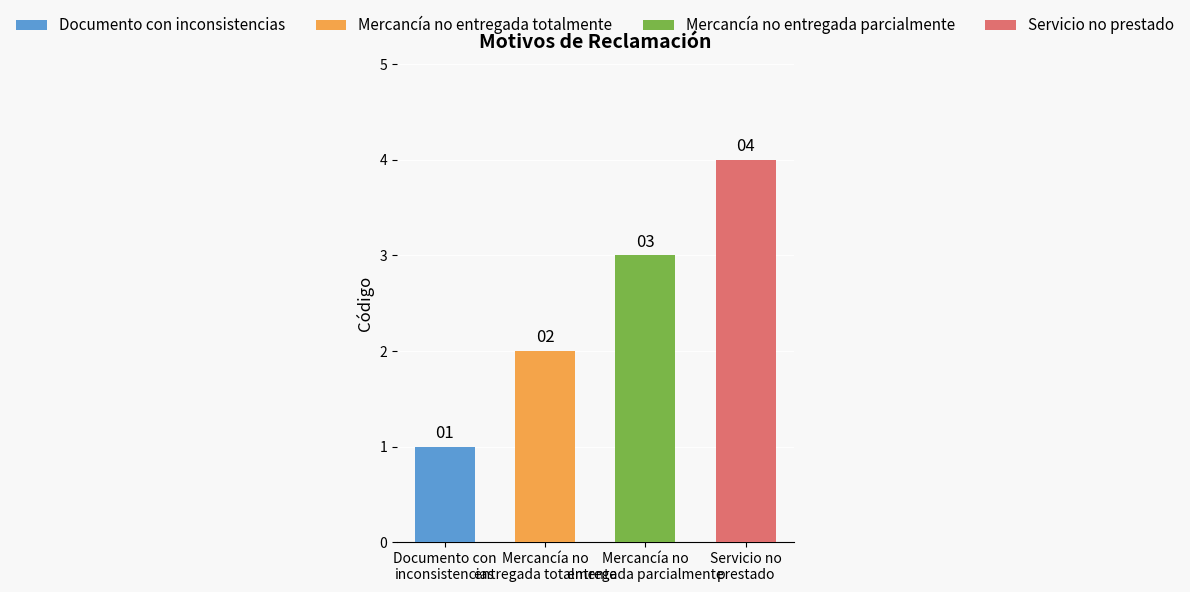

The chart shows a value of 1 at Mercancía no
entregada parcialmente. True or false?

False